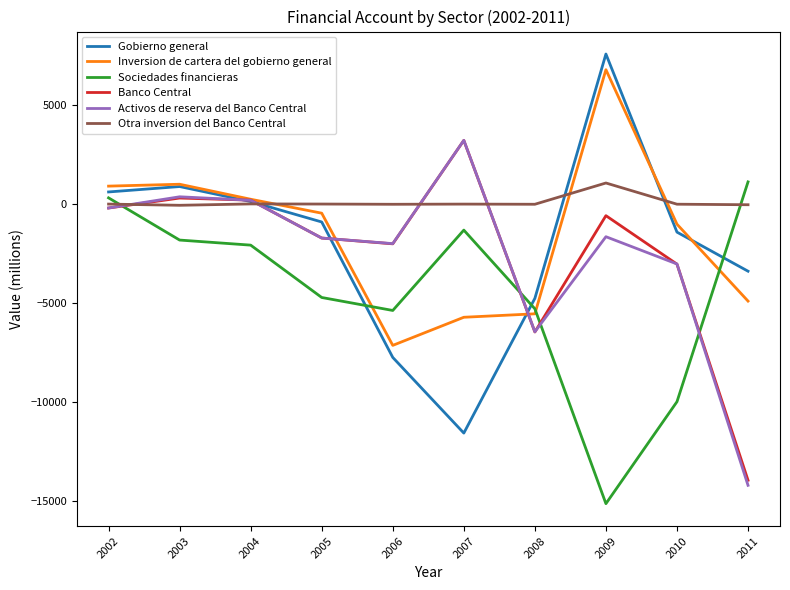

Is the value of Otra inversion del Banco Central at 2005 greater than the value of Banco Central at 2011?

Yes